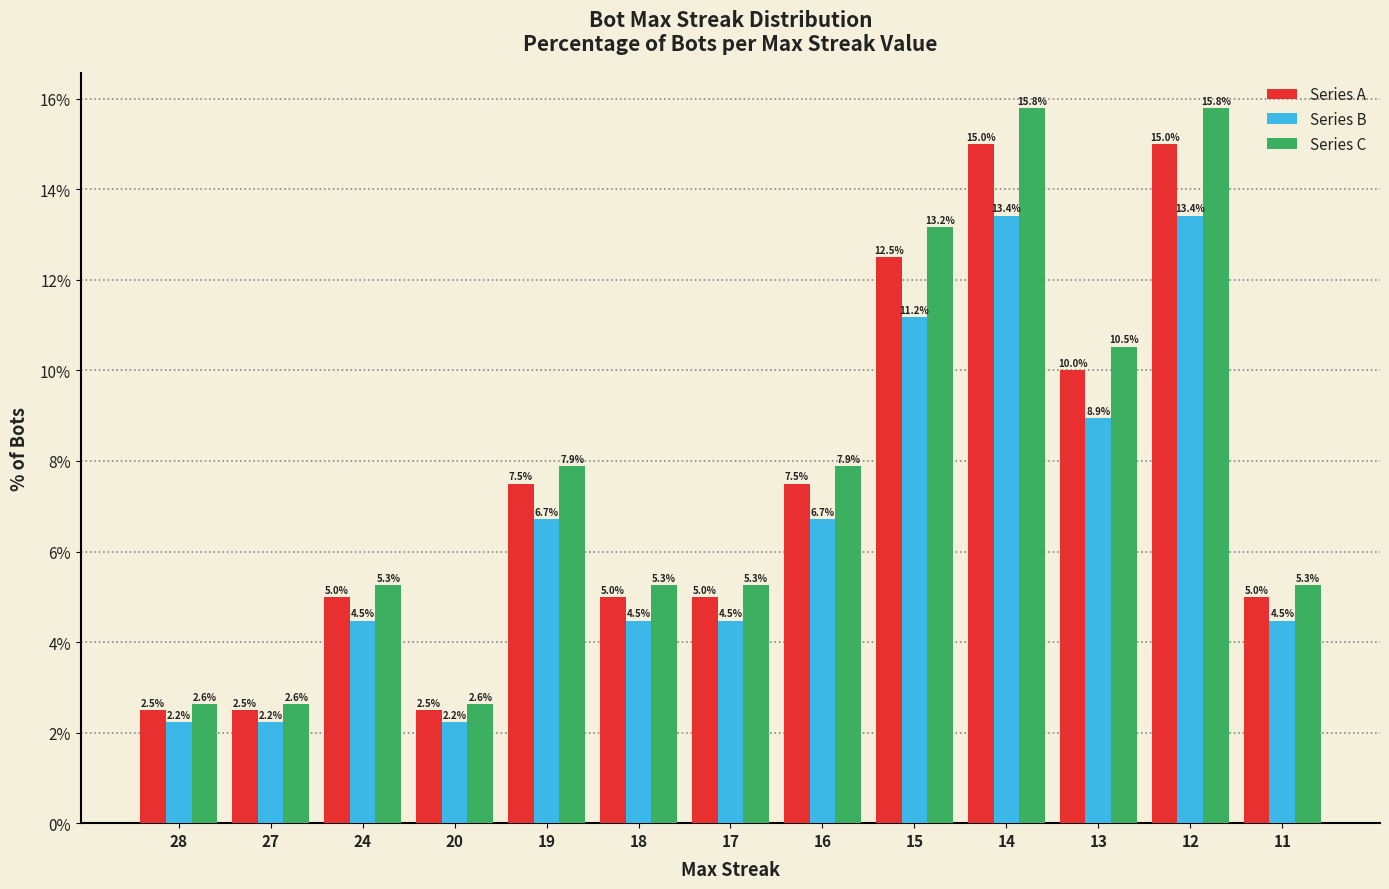

The Series C series shows 2.9 at 19. True or false?

False